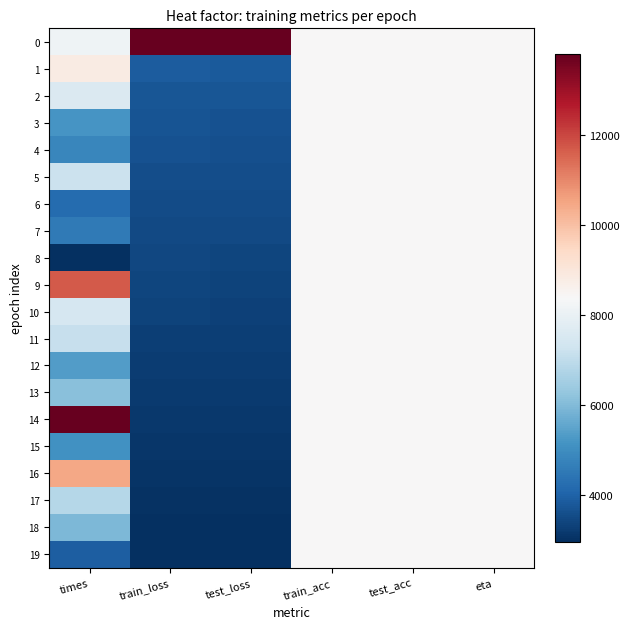

List the series in order of their peak value, highest first.

0, 14, 9, 16, 1, 2, 3, 4, 5, 6, 7, 8, 10, 11, 12, 13, 15, 17, 18, 19